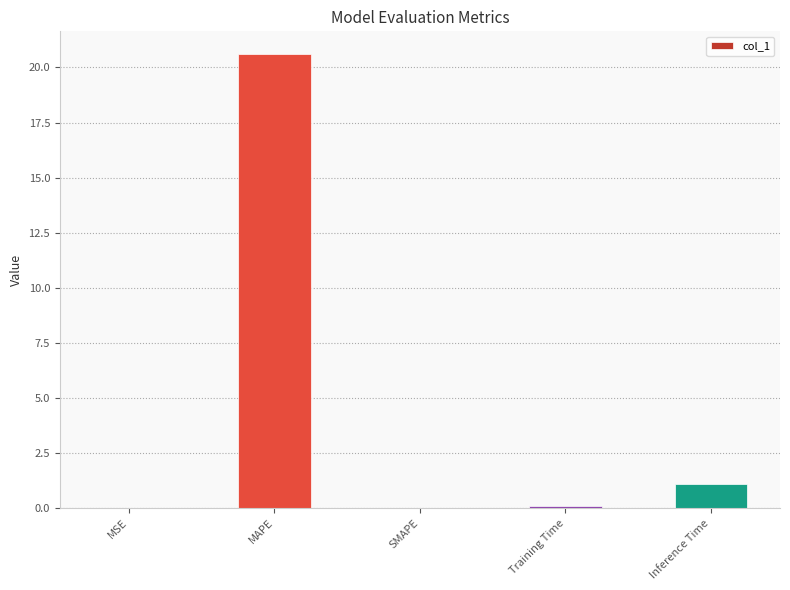

Count the number of categories in the chart.

5